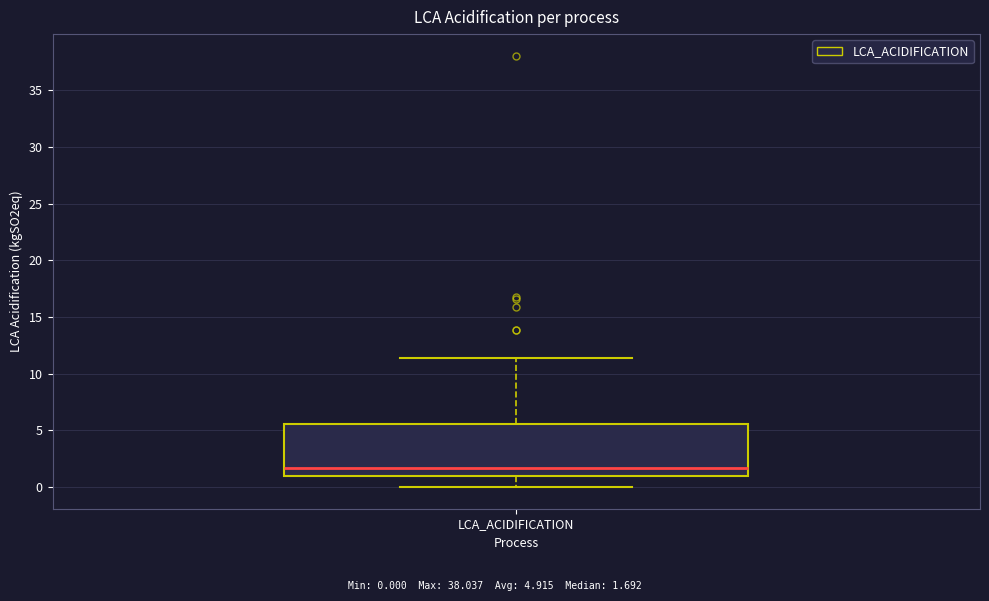

Where does the median line of the box for LCA_ACIDIFICATION sit on the y-axis? The values are not printed on the chart, so give them approximately, as read against the axis.

1.5